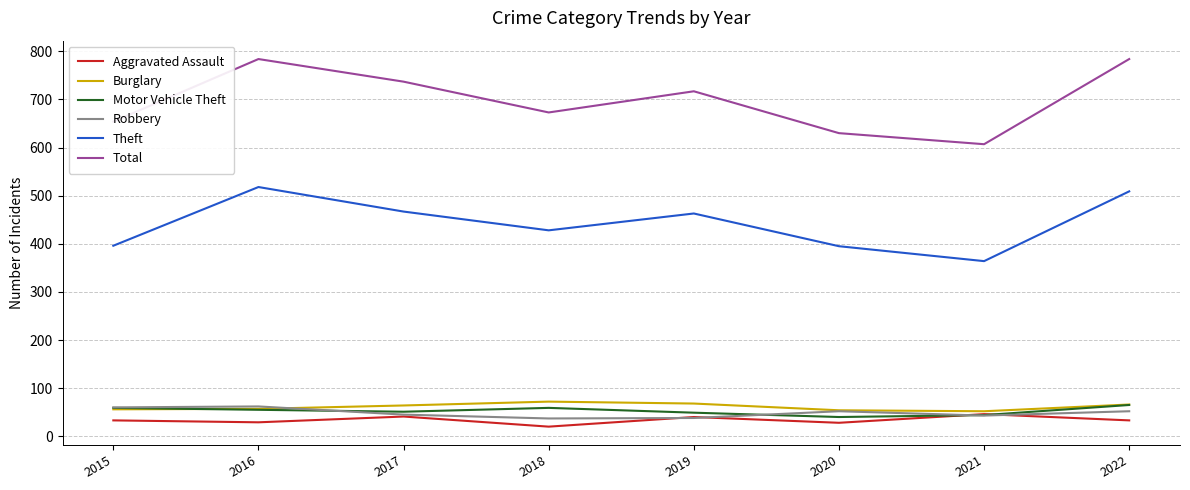

What is the spread (max minus min) of values at 2021?

564